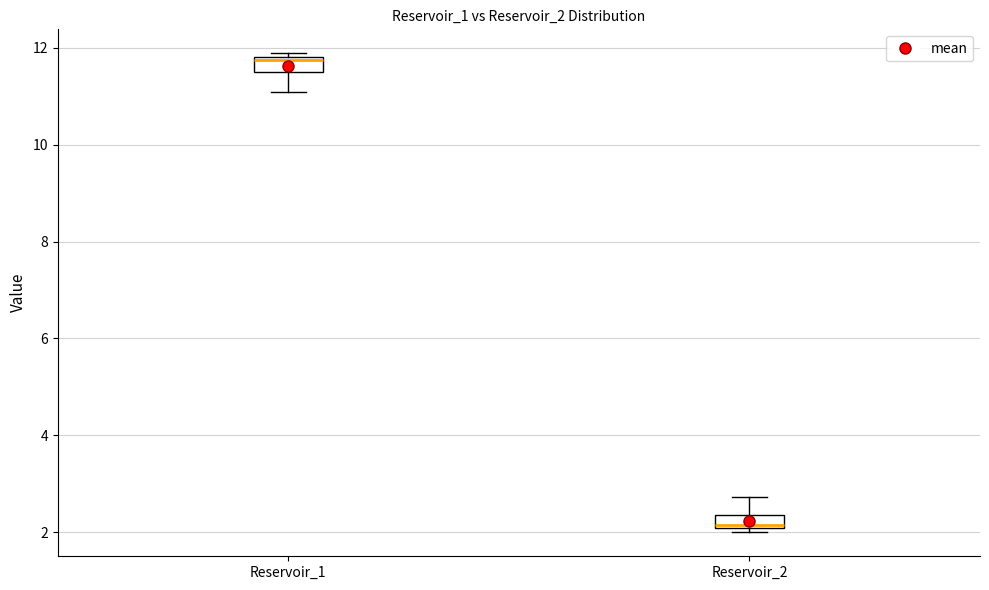

Where does the lower whisker of the box for Reservoir_1 end on the y-axis? The values are not printed on the chart, so give them approximately, as read against the axis.

11.0